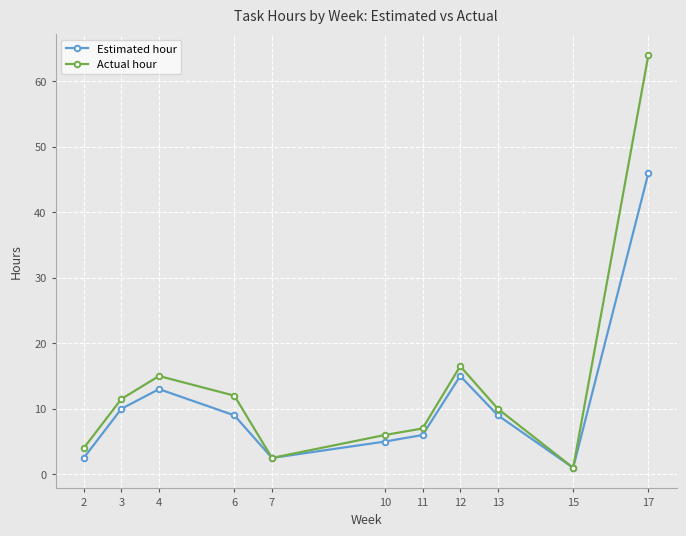

At which label does Actual hour reach its minimum?

15